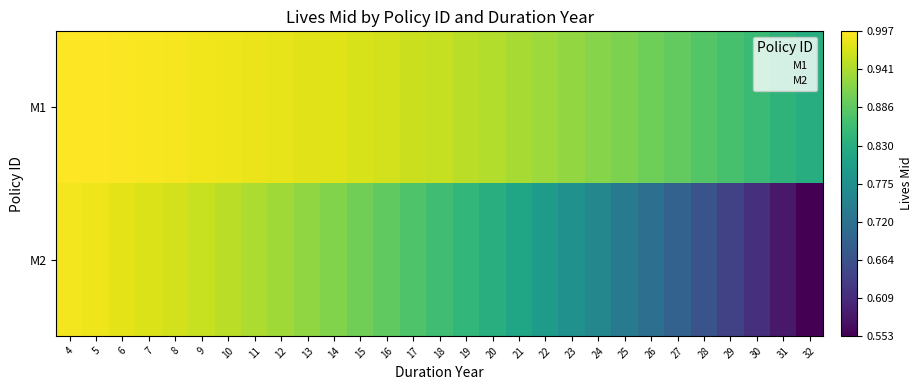

List the series in order of their overall mean, highest first.

M1, M2